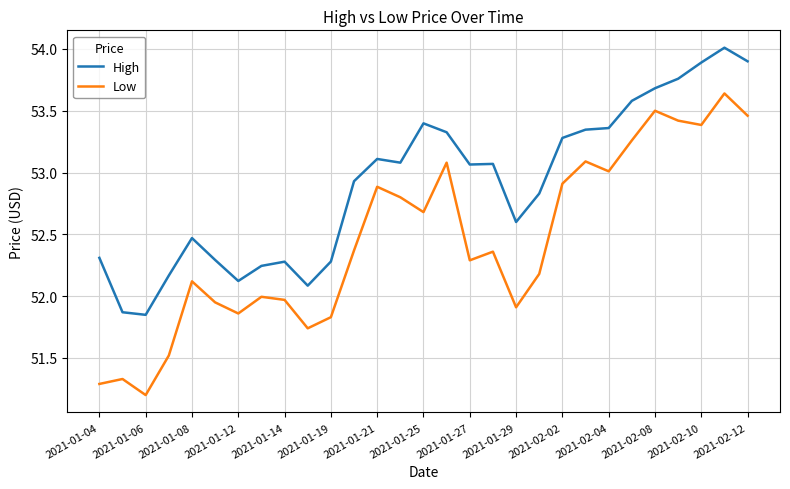

Rank the series by their maximum value, from highest to lowest.

High, Low